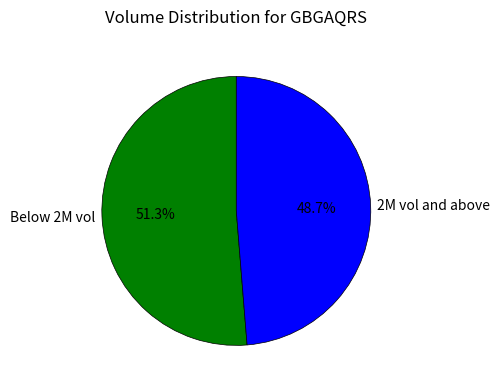

Which has a higher value, 2M vol and above or Below 2M vol?

Below 2M vol